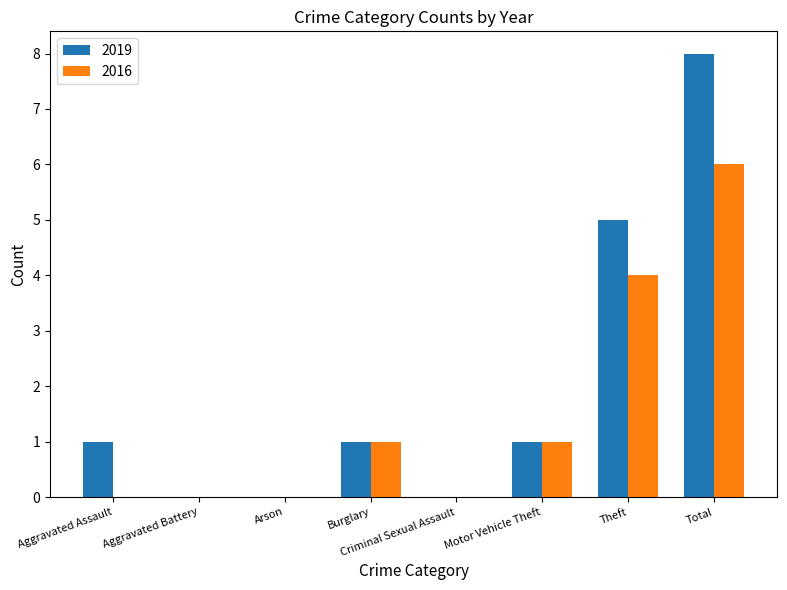

What is the difference between the 2019 values at Total and Motor Vehicle Theft?

7